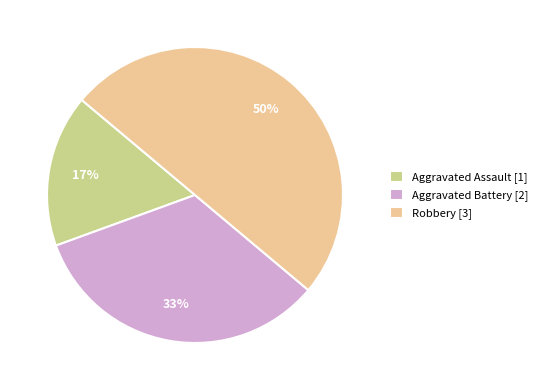

To the nearest percent, what percentage of the pie is Aggravated Battery?

33%